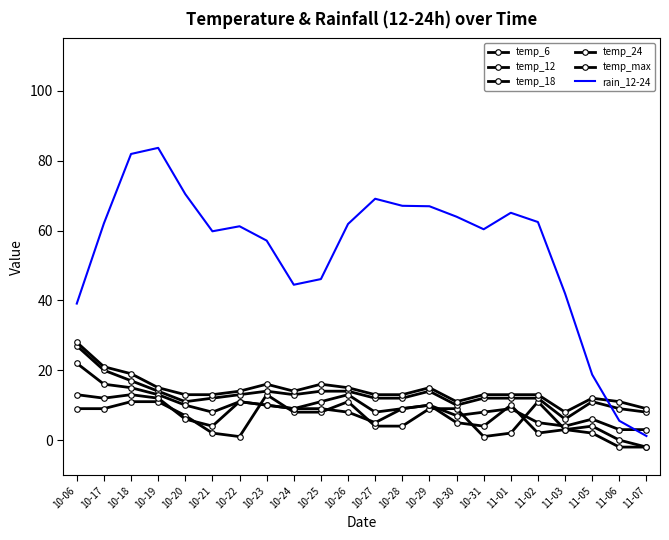

What is the spread (max minus min) of values at 11-01?

63.1